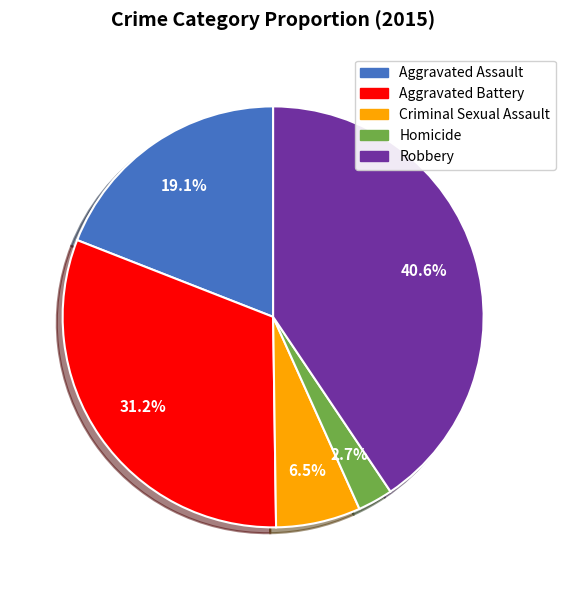

To the nearest percent, what portion does Homicide represent?

3%